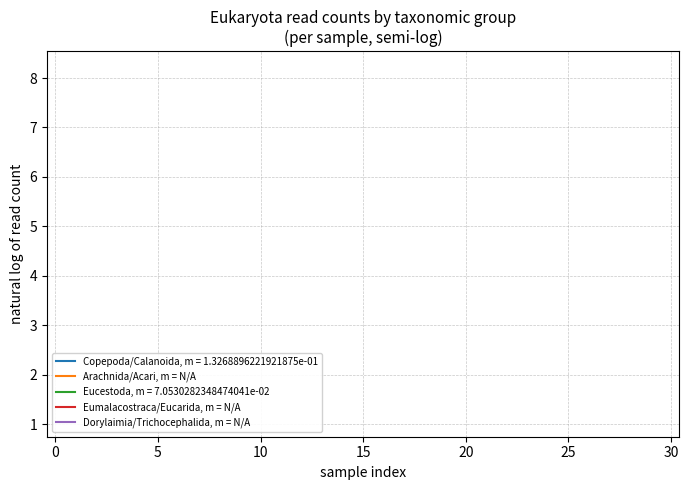

True or false: Eumalacostraca/Eucarida, m = N/A has more than 2 interior local peaks.

False